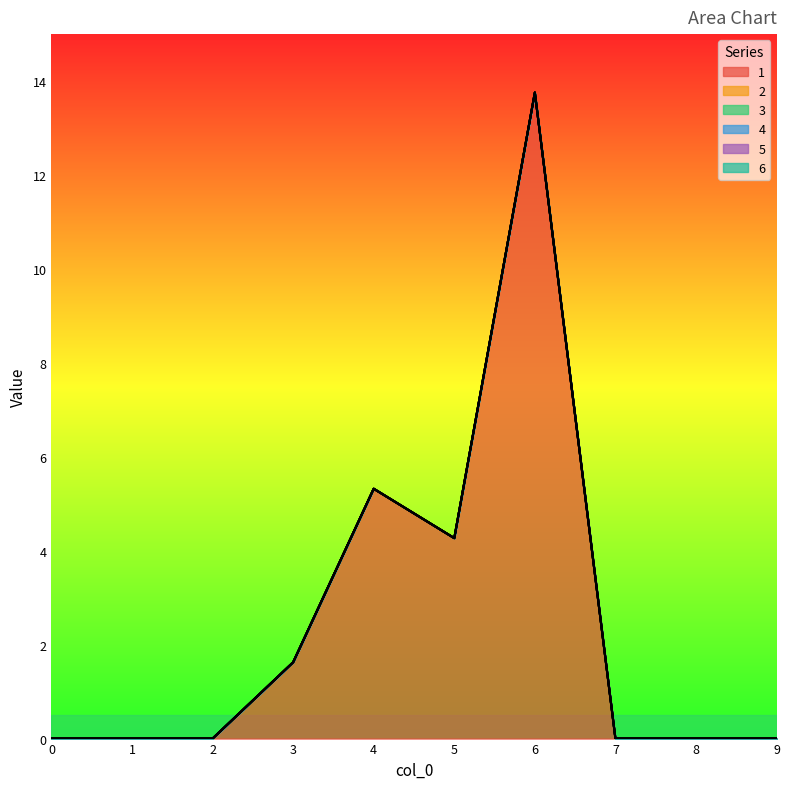

The value of 1 at 3 is 1.1. True or false?

False